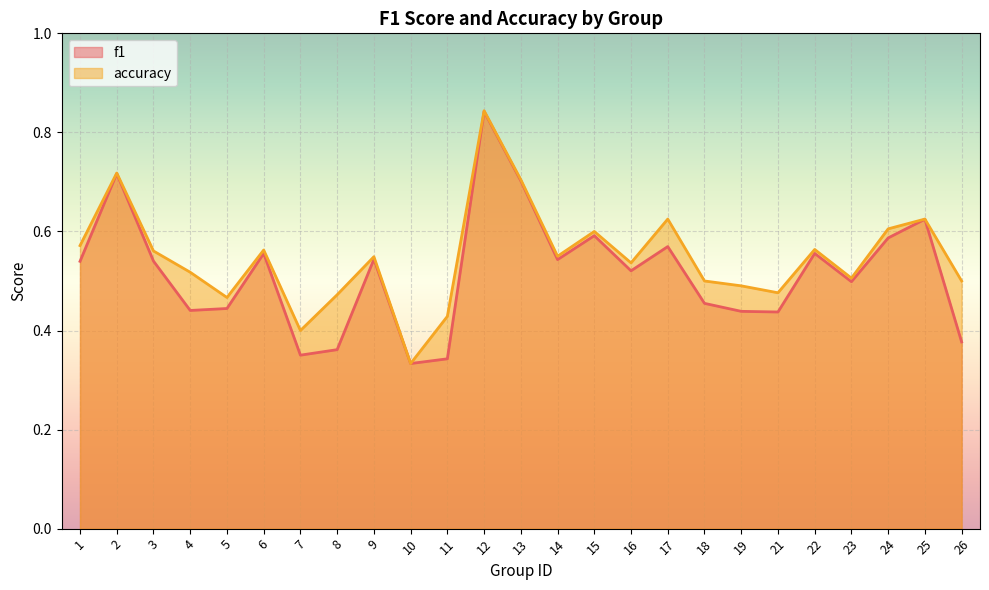

List the series in order of their overall mean, lowest first.

f1, accuracy